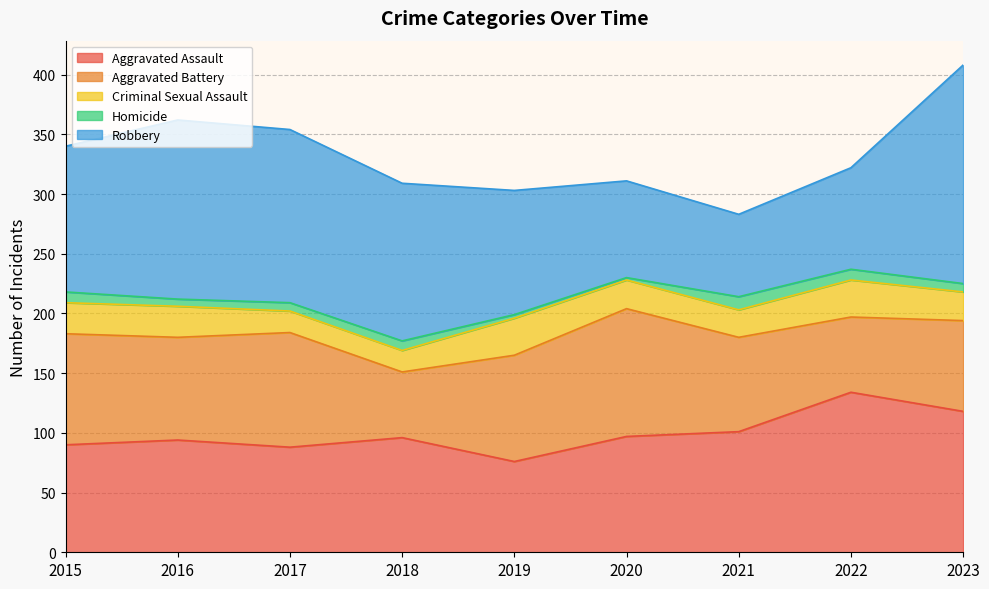

How many data points does each series have?

9